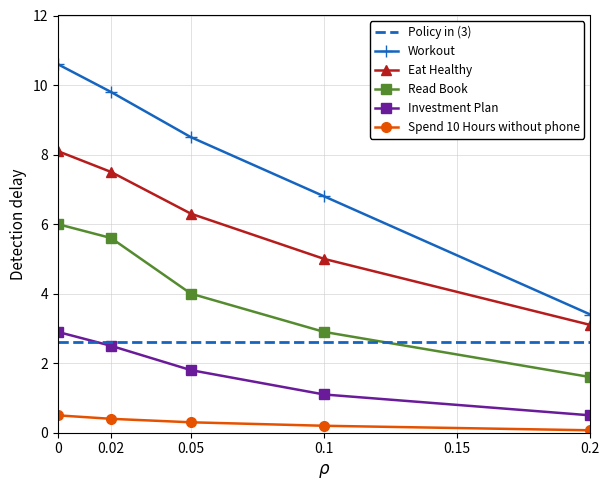

True or false: Policy in (3) and Investment Plan intersect in this chart.

True